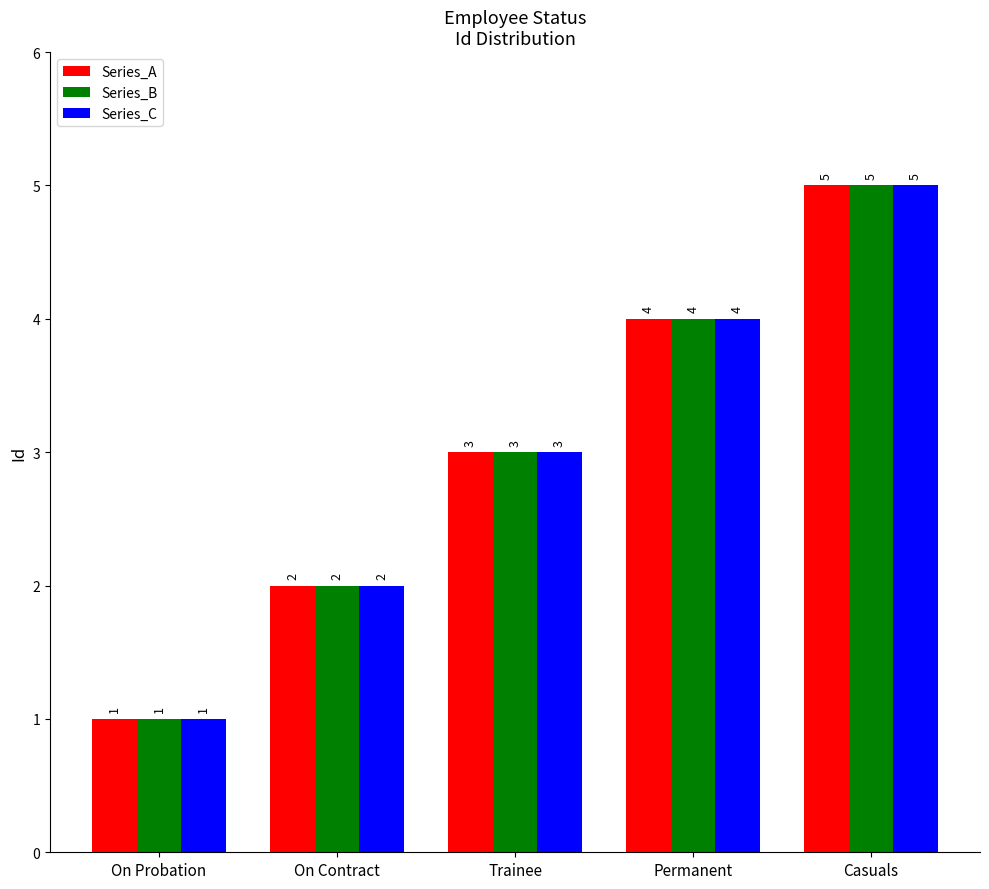

Is it true that Series_C equals 1 at On Probation?

True